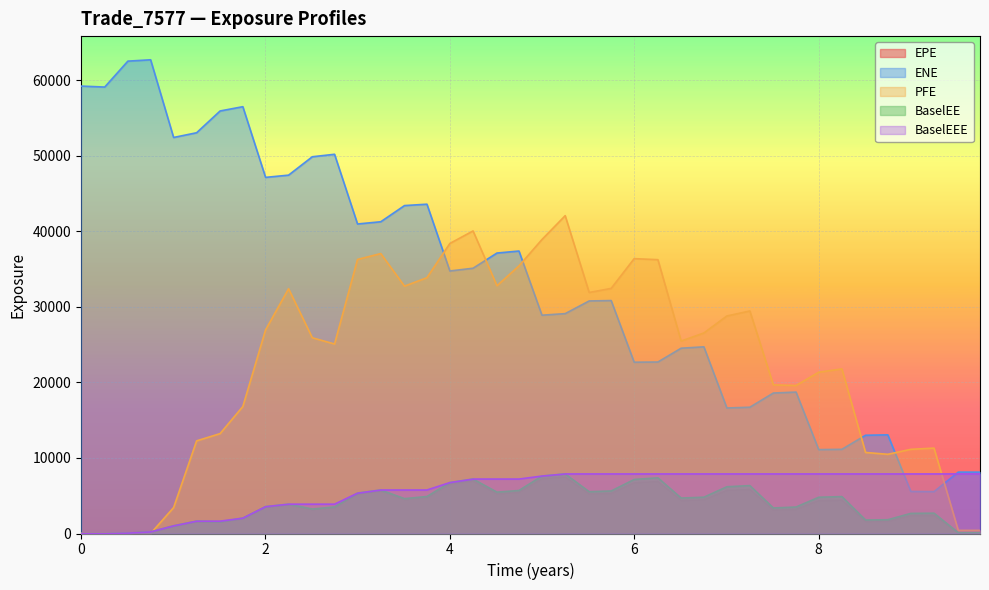

How many lines are shown in the chart?

5